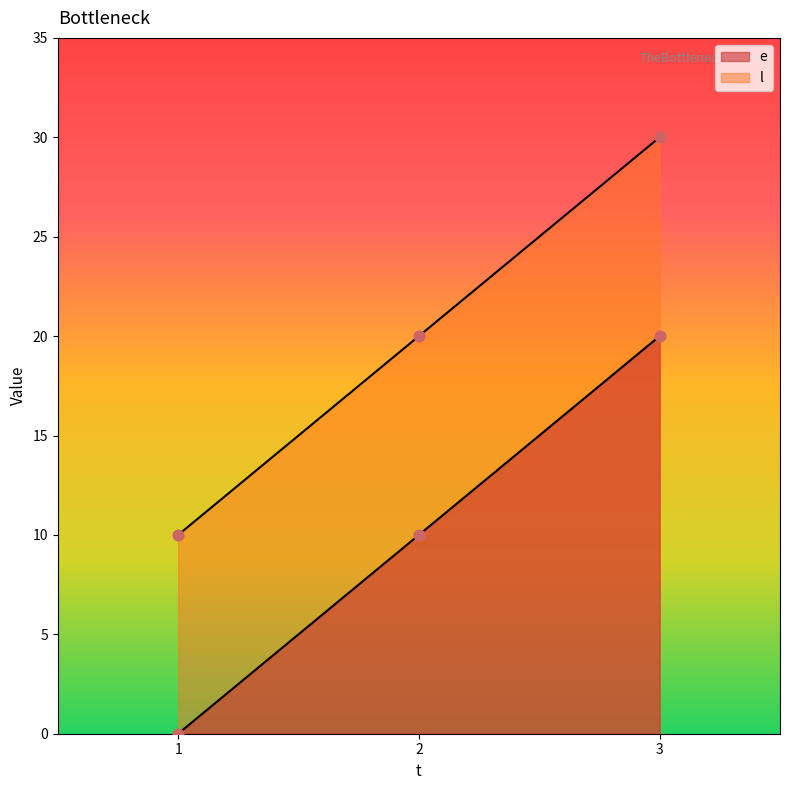

What is the total value across all series at 2?

30